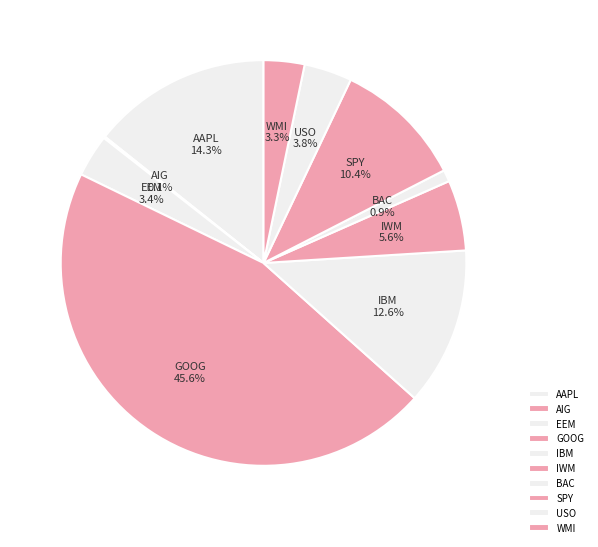

What portion of the pie excludes BAC?

99.1%